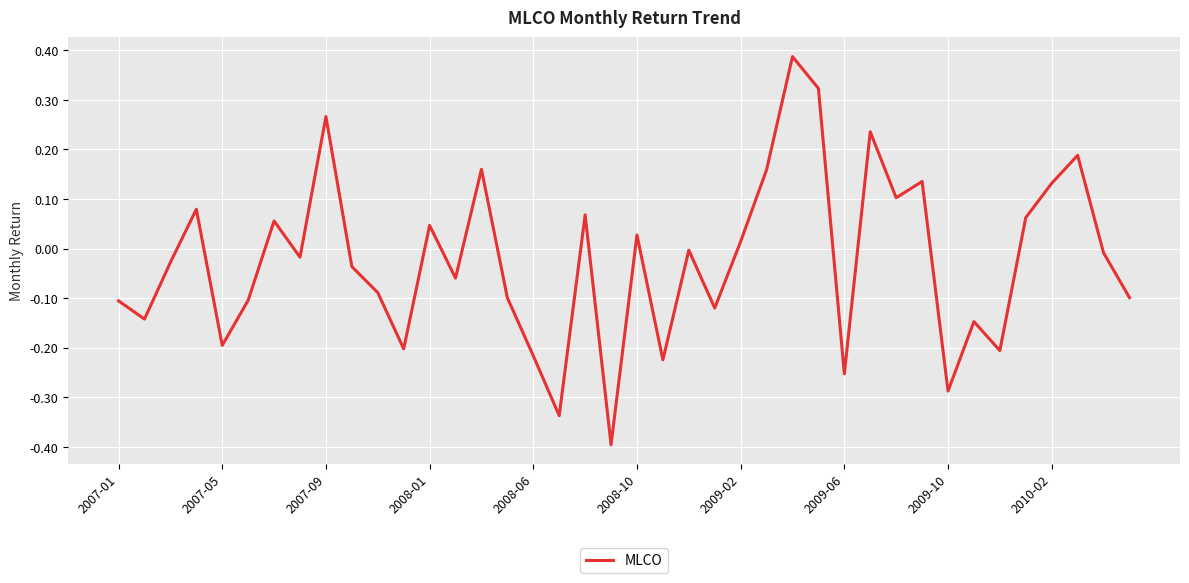

What is the difference between the maximum and minimum values?

0.8